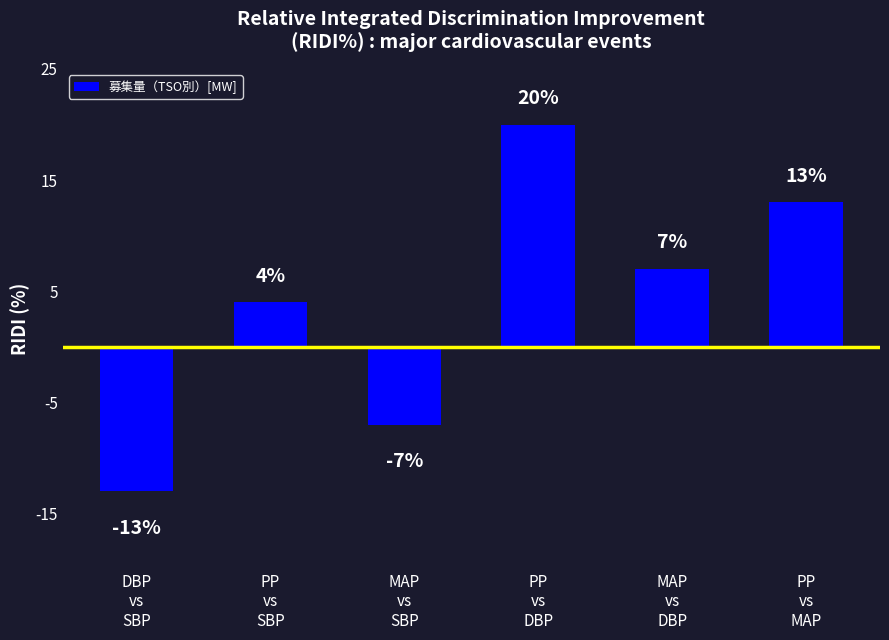

How many data points are less than 7?

3